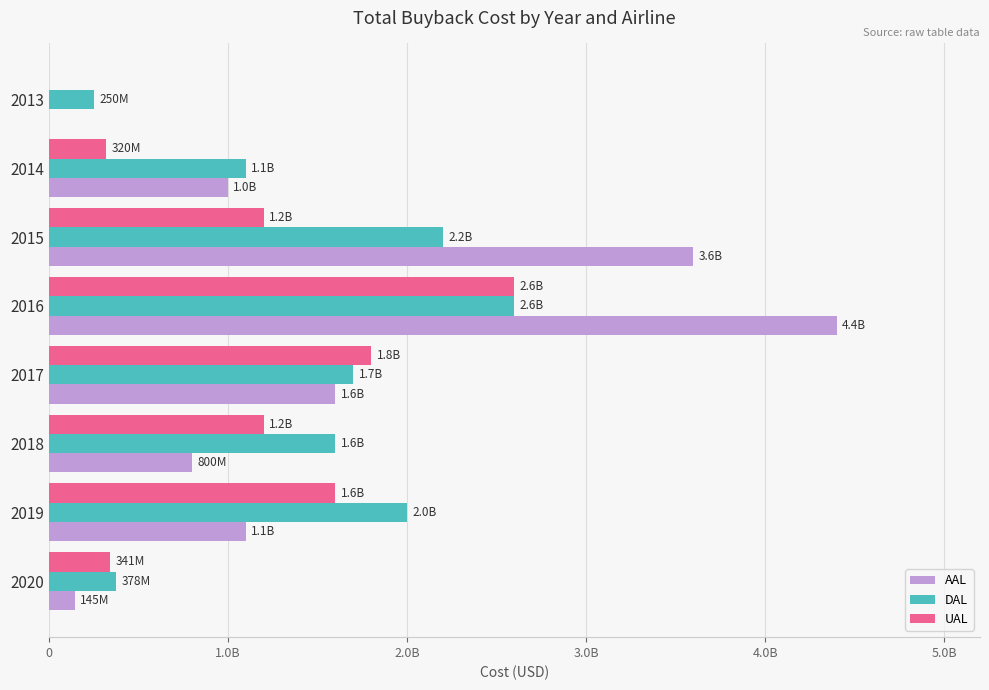

What are all the series names shown in the legend?

AAL, DAL, UAL